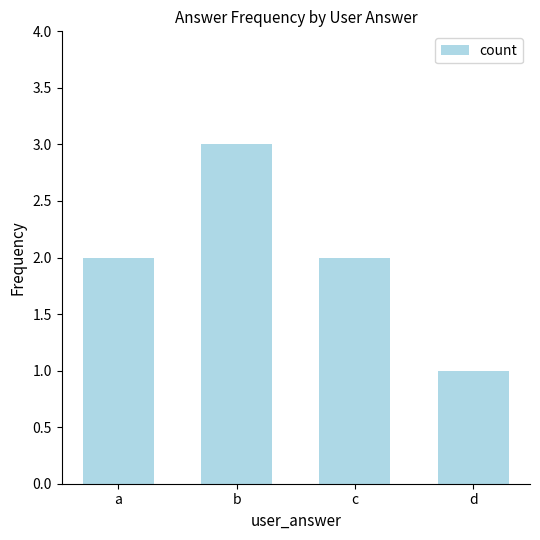

How many bars are there in total?

4